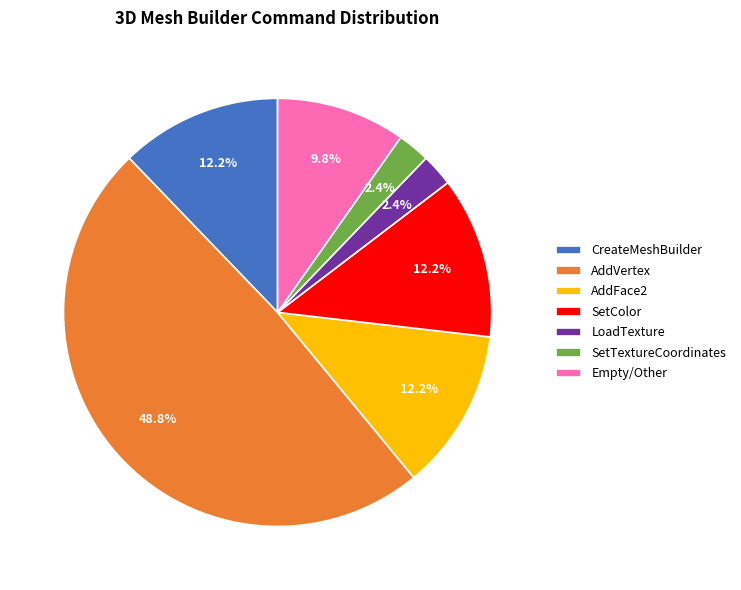

What is the largest slice in the pie chart?

AddVertex